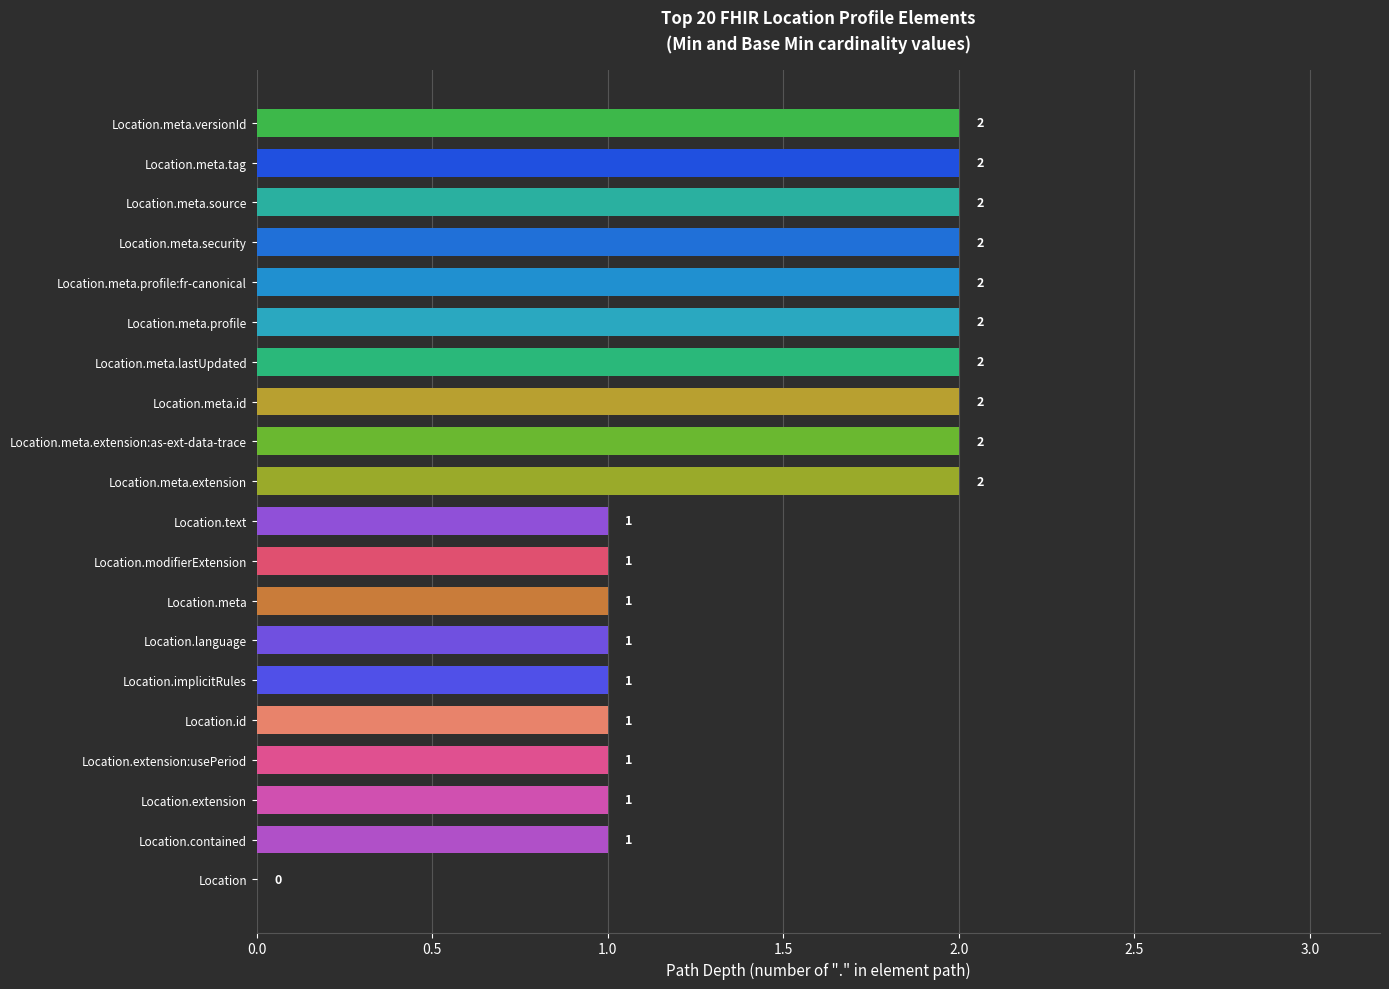

What is the ratio of the value at Location.meta.profile:fr-canonical to the value at Location.meta.security?

1.0